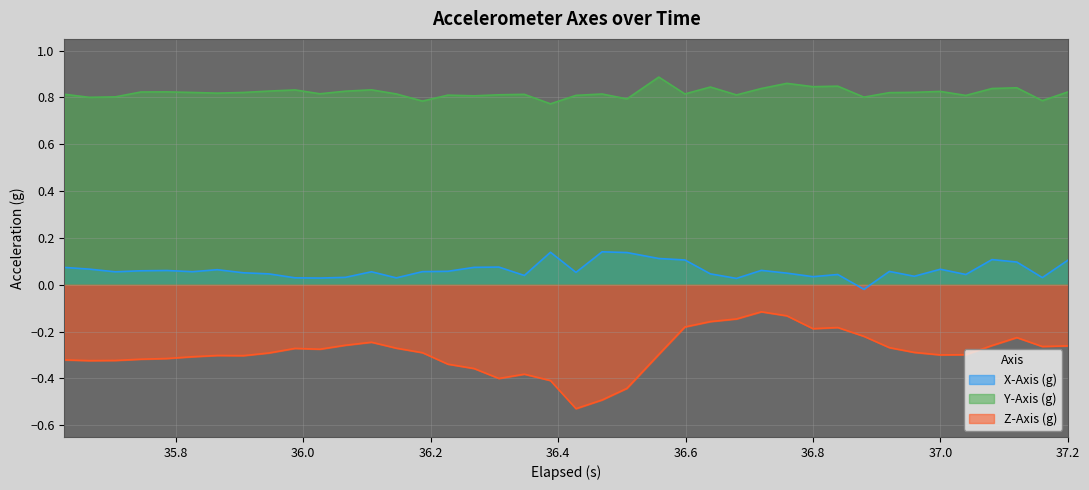

True or false: Z-Axis (g) and X-Axis (g) intersect in this chart.

False